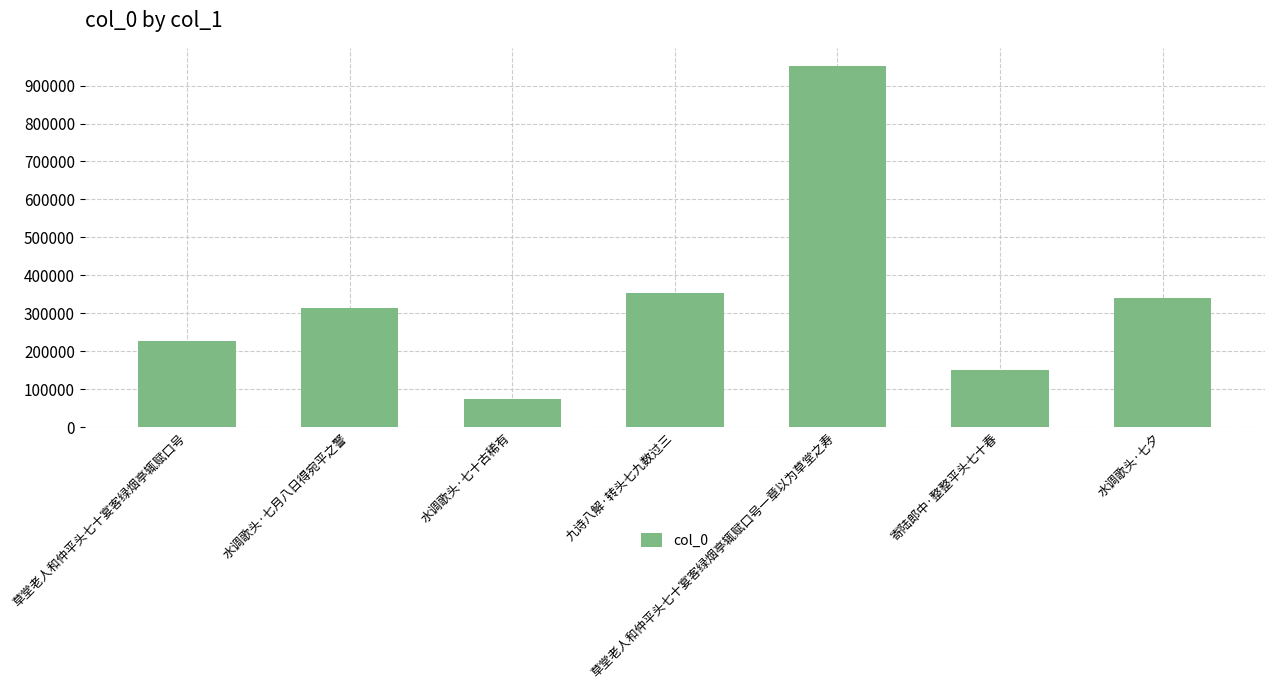

What is the ratio of the value at 水调歌头·七十古稀有 to the value at 草堂老人和仲平头七十宴客绿烟亭辄赋口号?

0.3